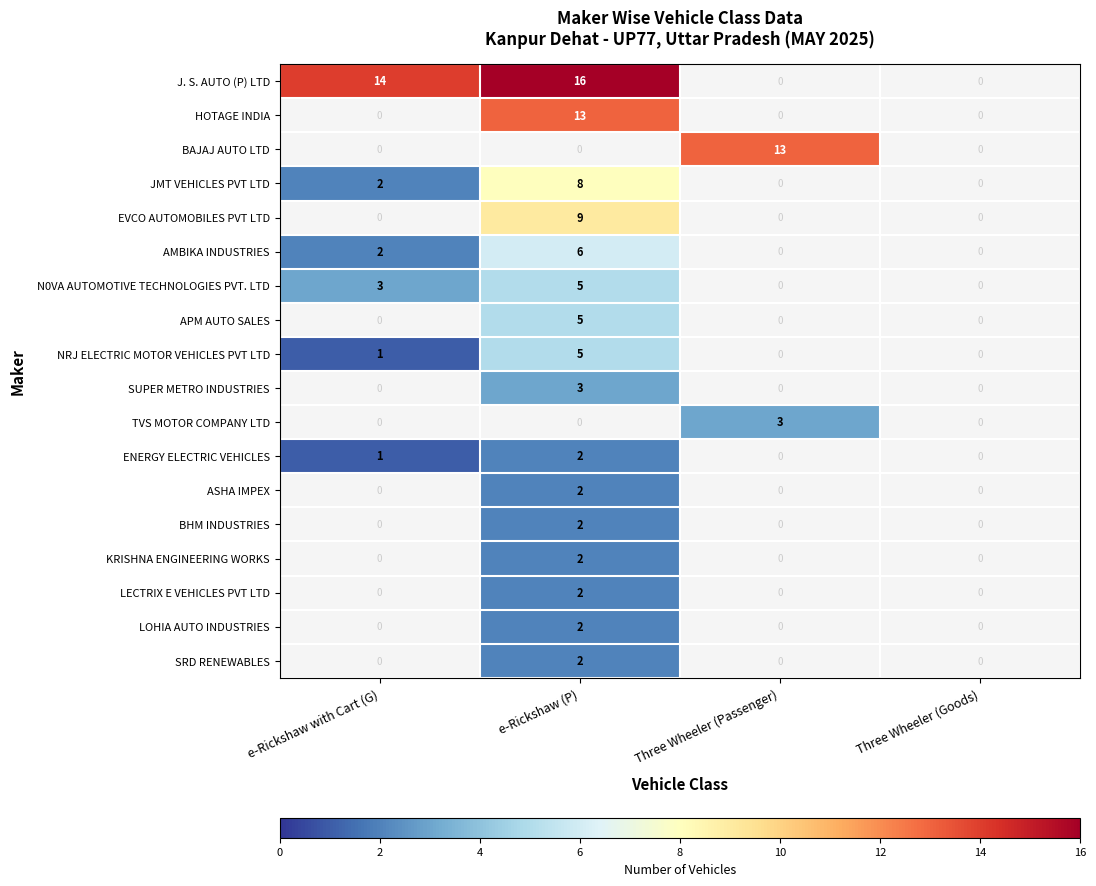

Is it true that JMT VEHICLES PVT LTD equals -5 at Three Wheeler (Goods)?

False